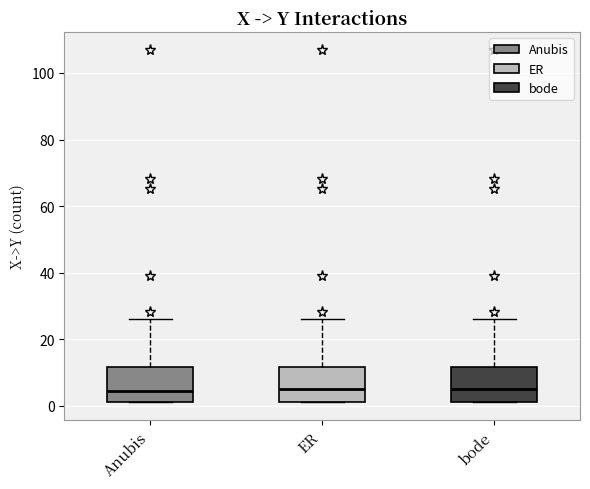

Where is the lower edge of the box for bode on the y-axis? The values are not printed on the chart, so give them approximately, as read against the axis.

2